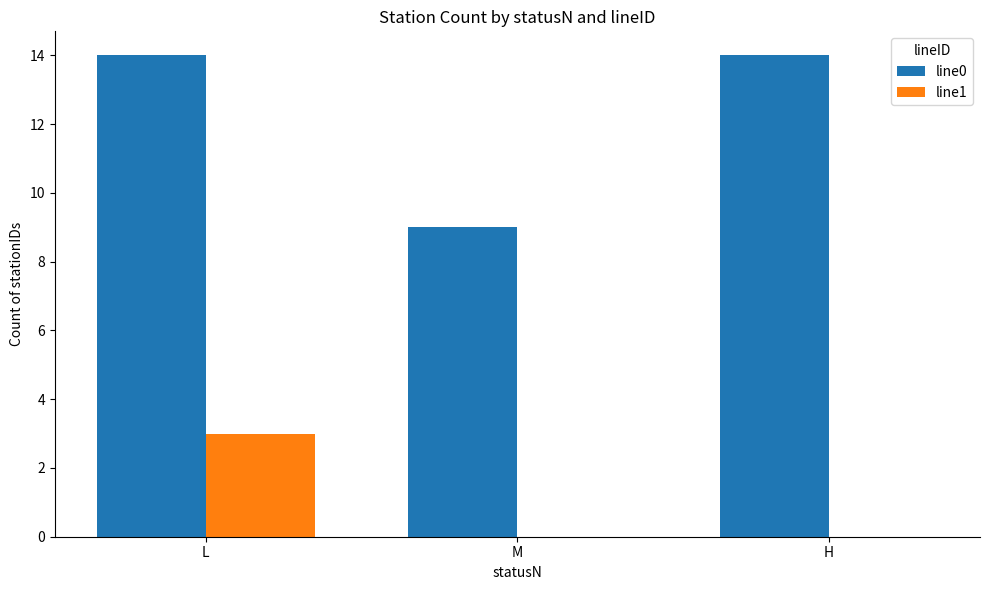

Is the value of line1 at M greater than the value of line0 at H?

No